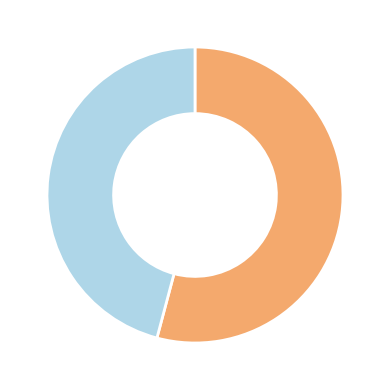

Does any single category account for the majority?

Yes